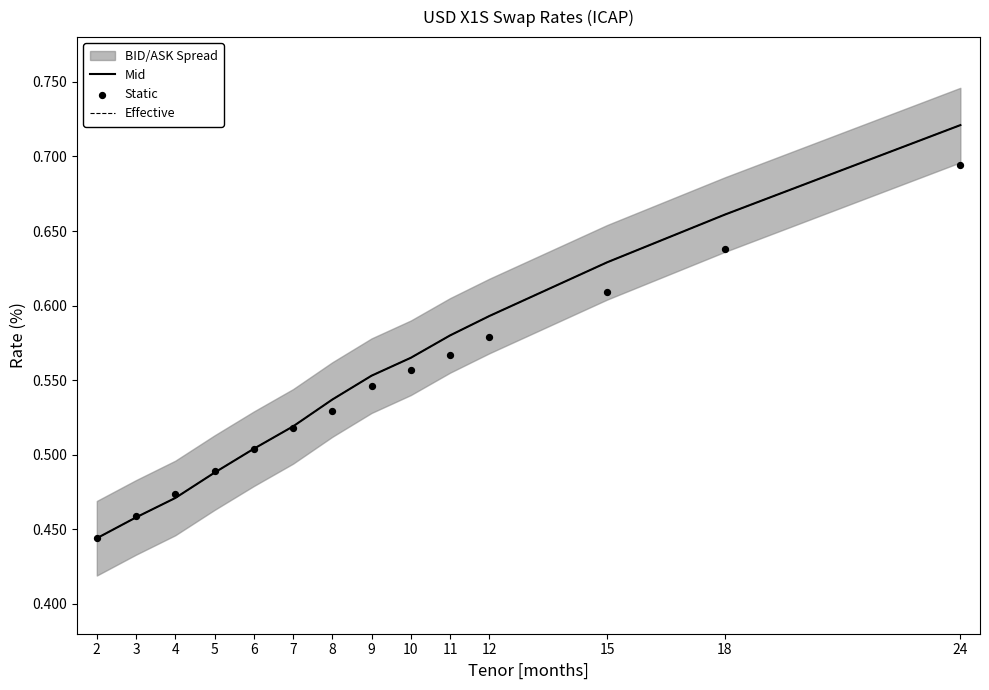

Which series has the largest Y range (max minus min)?

Mid